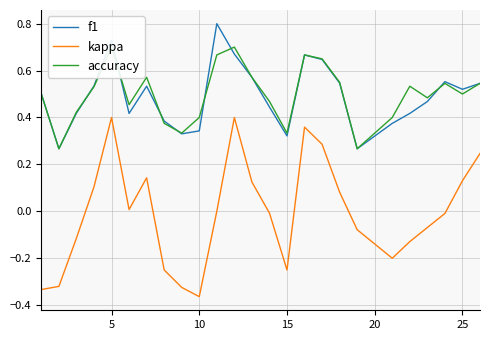

The kappa series shows -0.1 at 15. True or false?

False